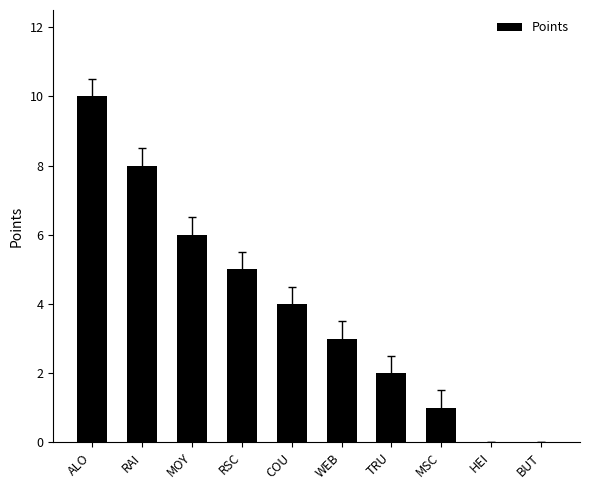

At which category does the chart reach its peak across all series?

ALO